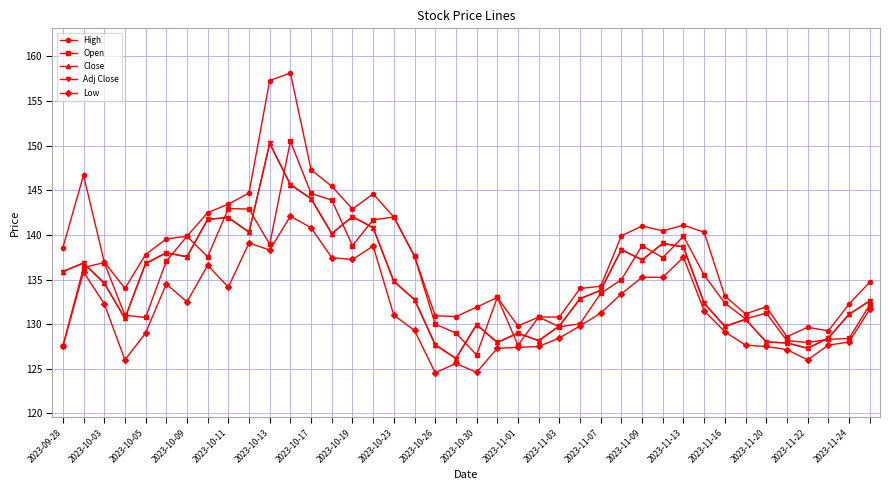

Is this an area chart (filled region under the line)?

No